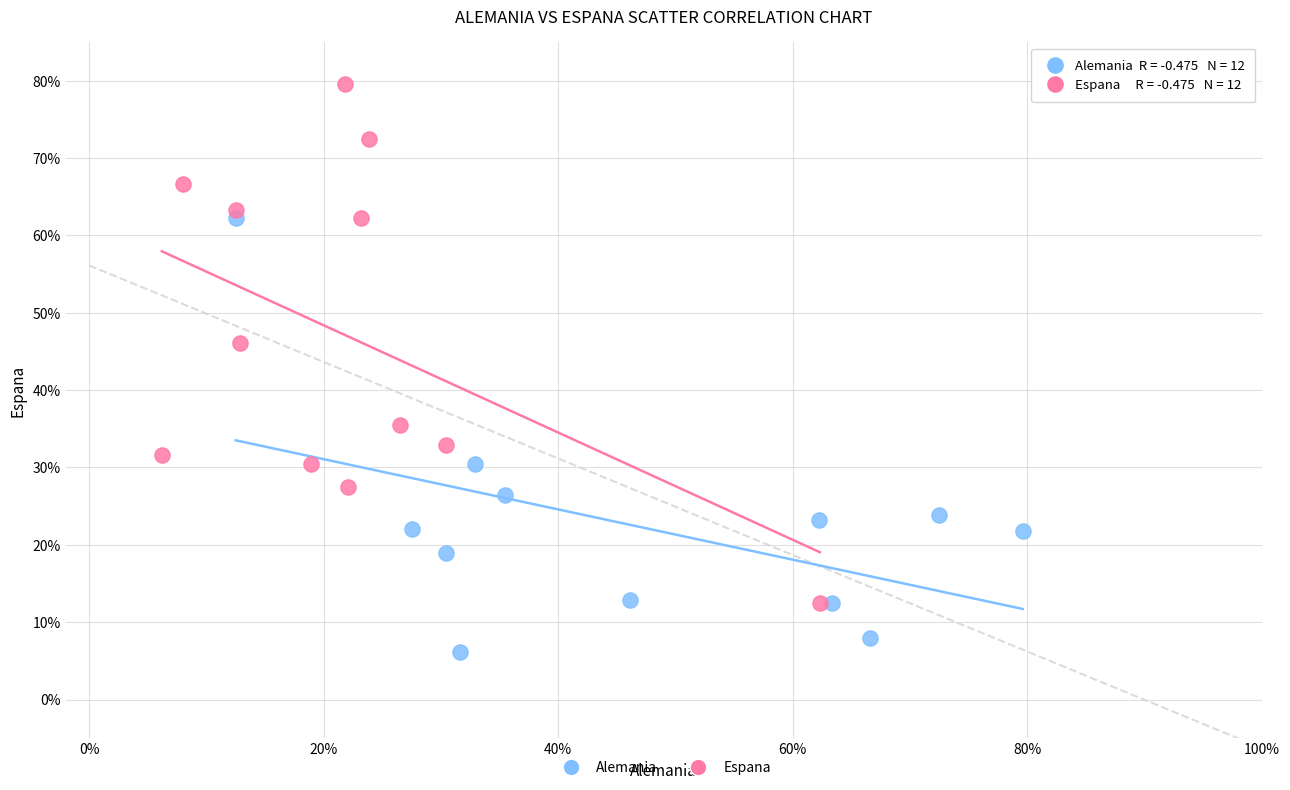

What are all the series names shown in the legend?

Alemania, Espana